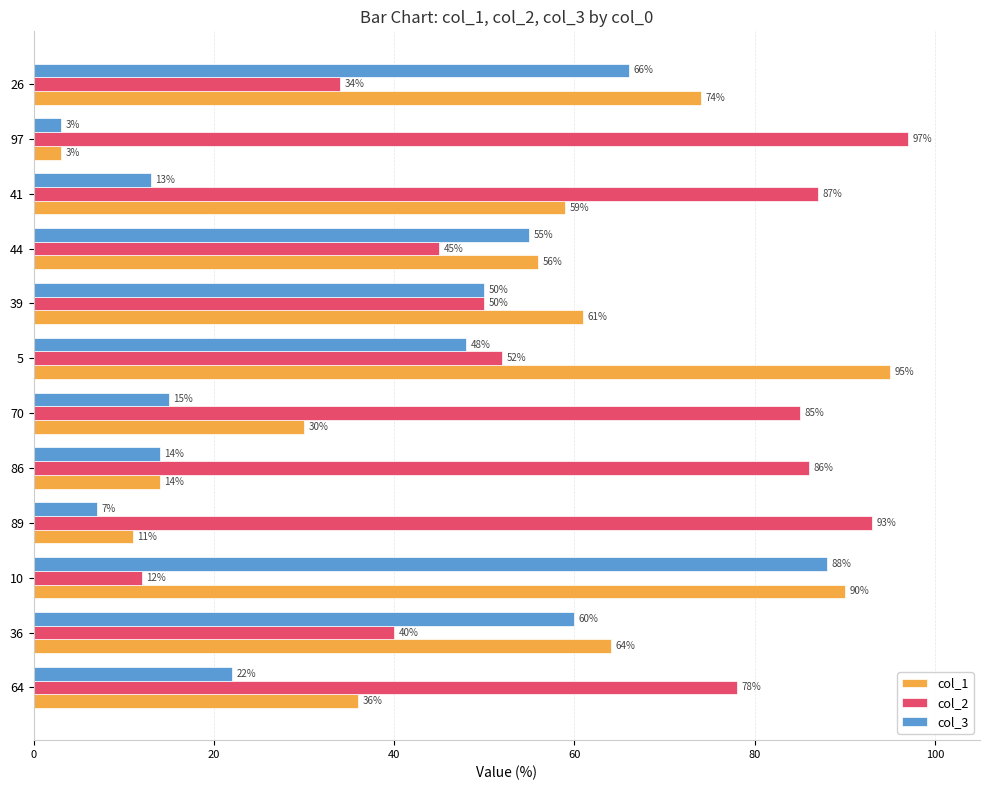

How many data points in col_3 are less than 48?

6